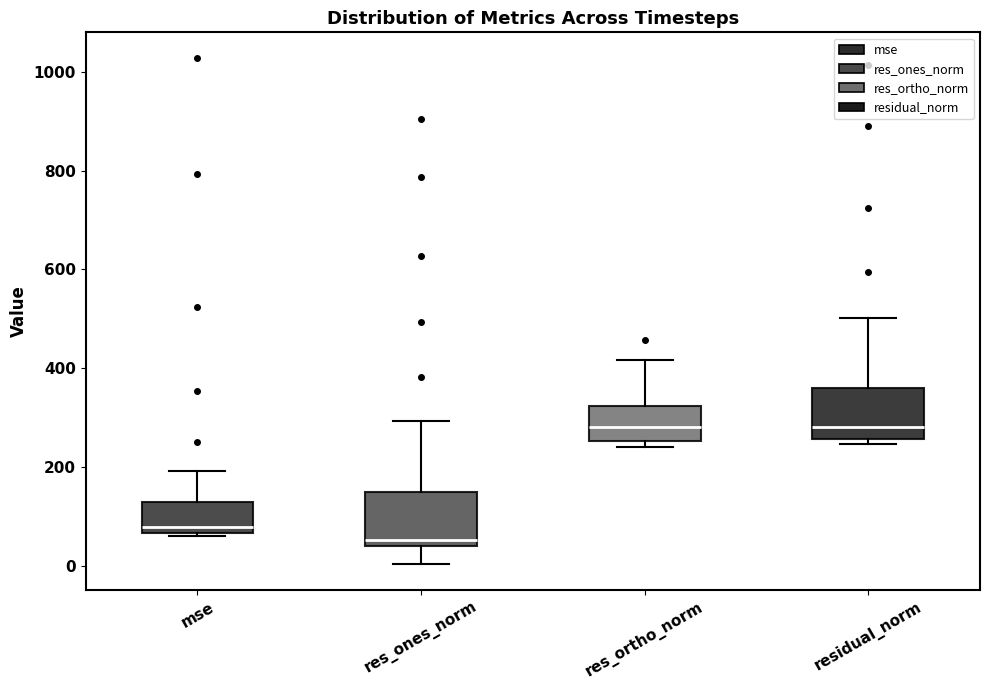

Where is the lower edge of the box for res_ones_norm on the y-axis? The values are not printed on the chart, so give them approximately, as read against the axis.

40